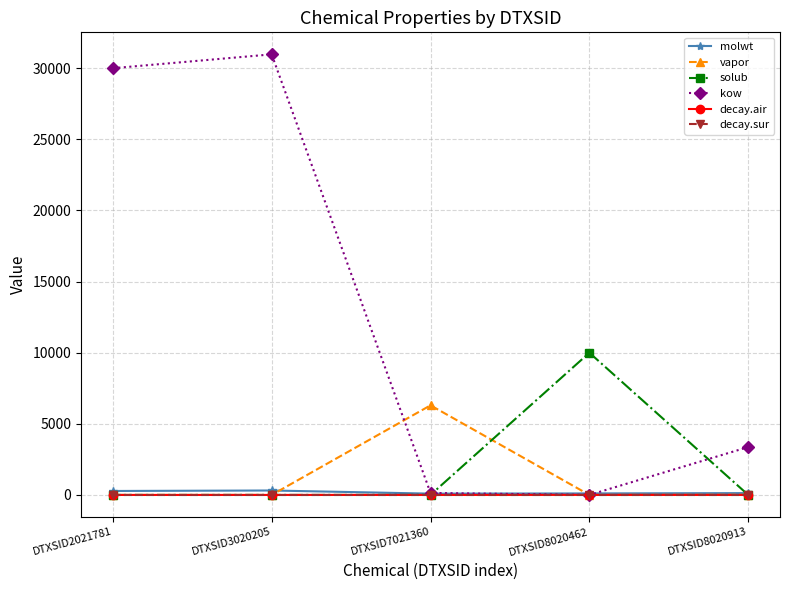

Does the chart have visible grid lines?

Yes